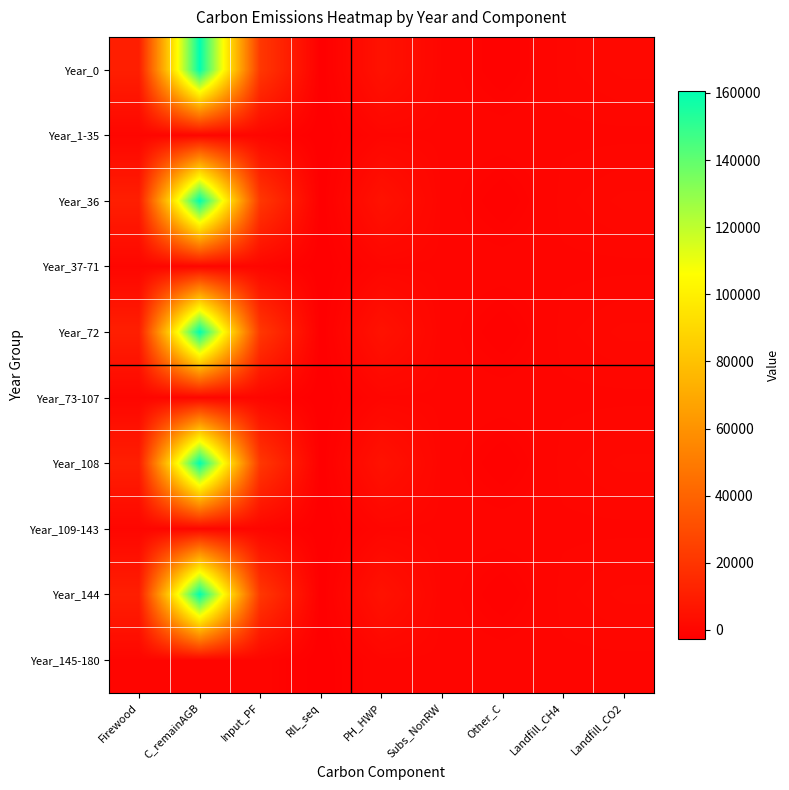

What is the difference between the highest and lowest values at Input_PF?

21201.6